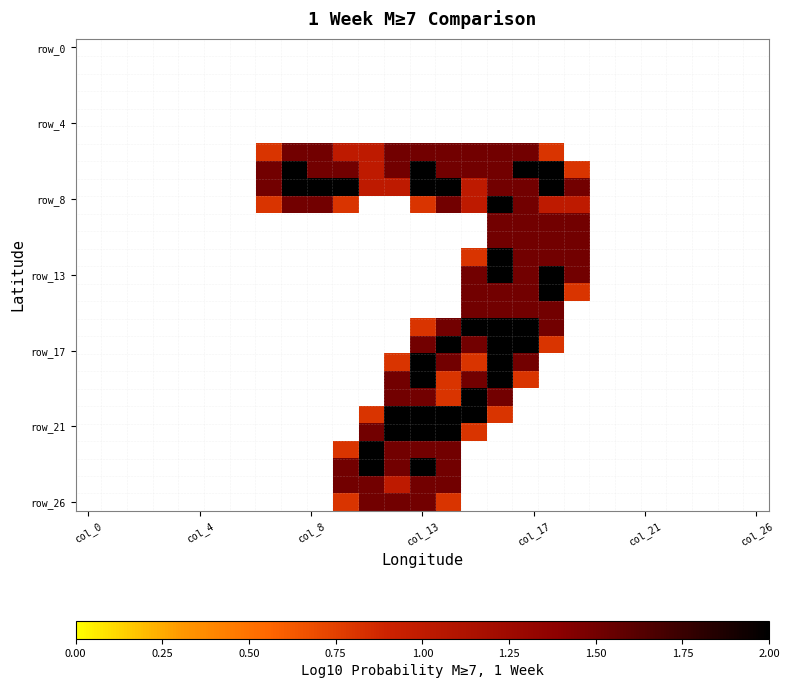

Count the number of categories in the chart.

27